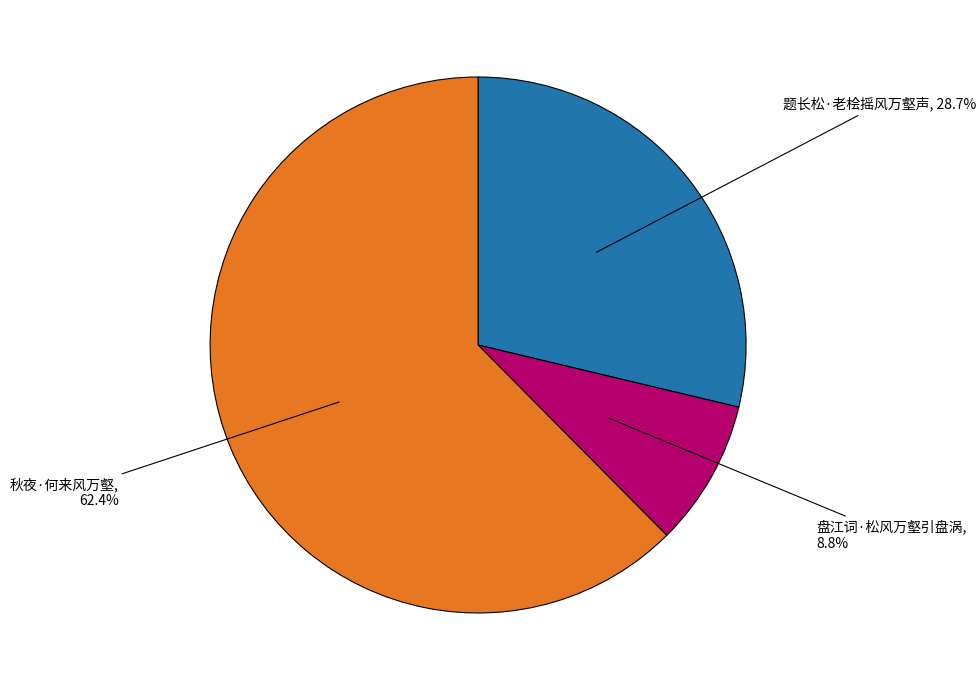

Is there a majority slice in this chart?

Yes